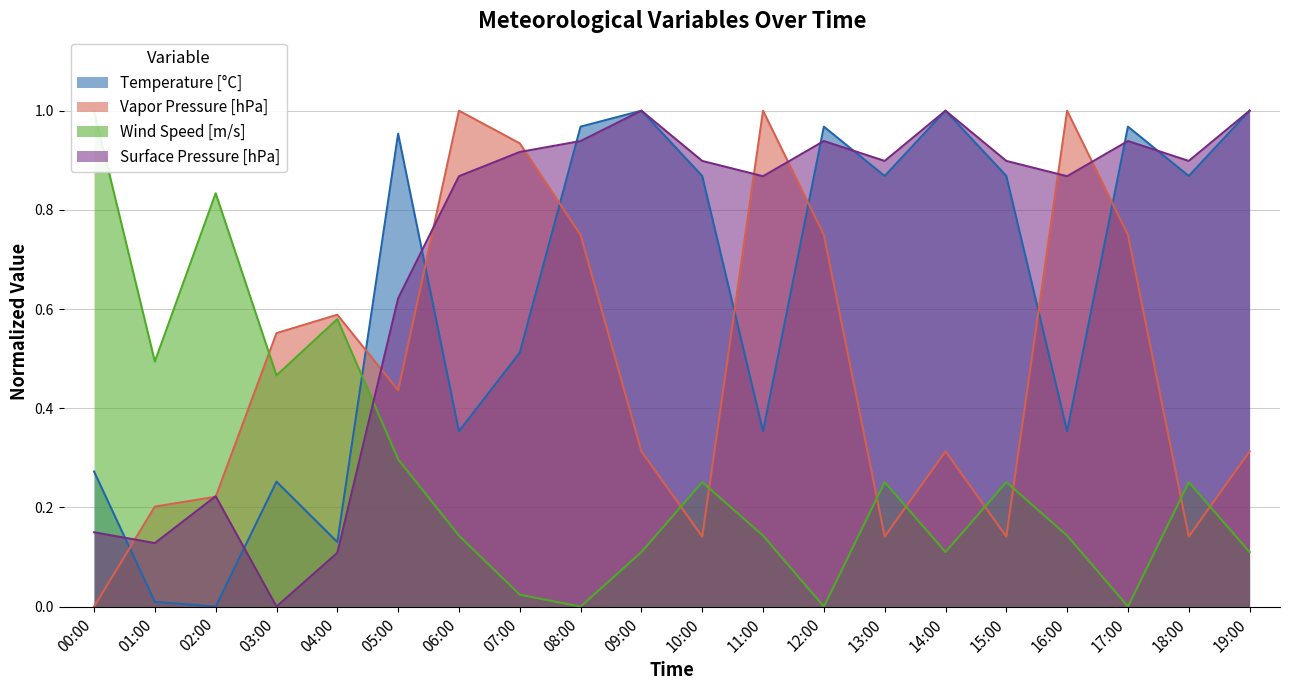

True or false: Wind Speed [m/s] and Temperature [°C] intersect in this chart.

True